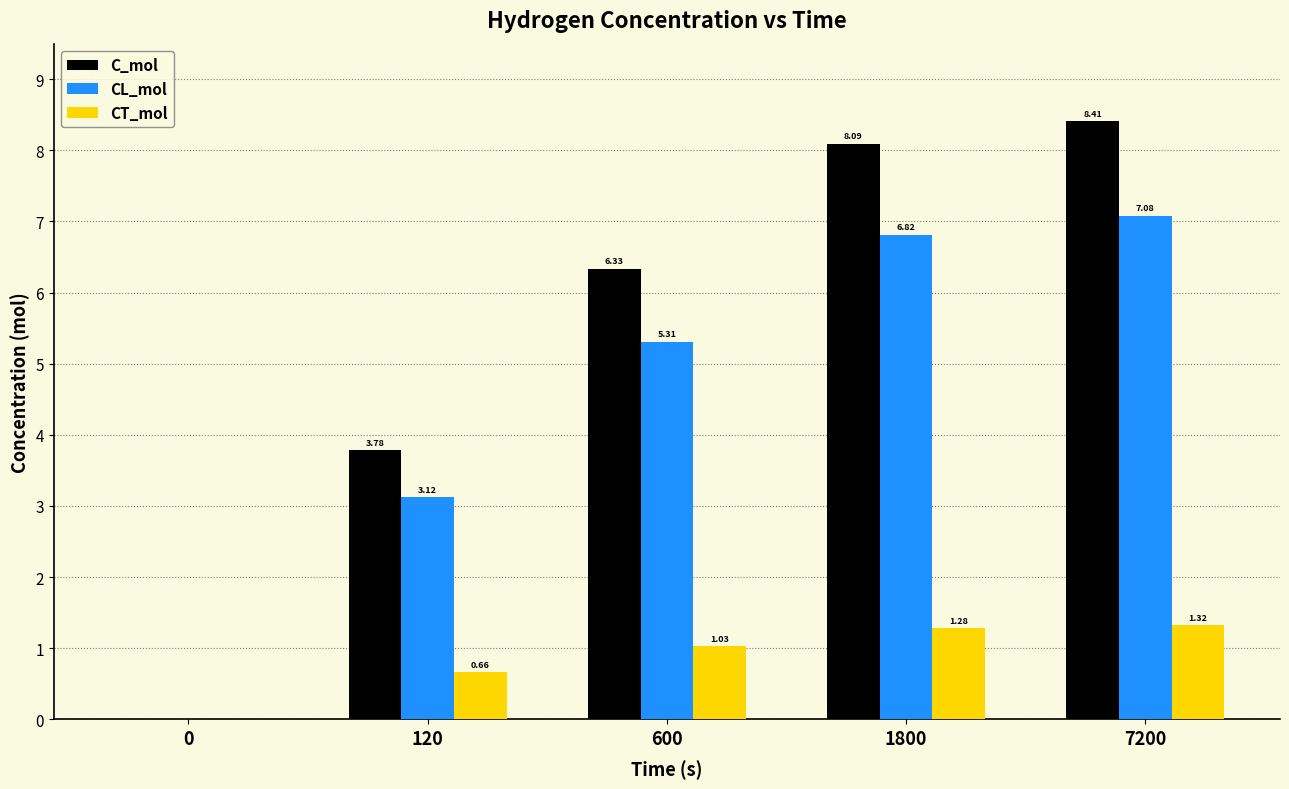

What is the sum of all CL_mol values?

22.3